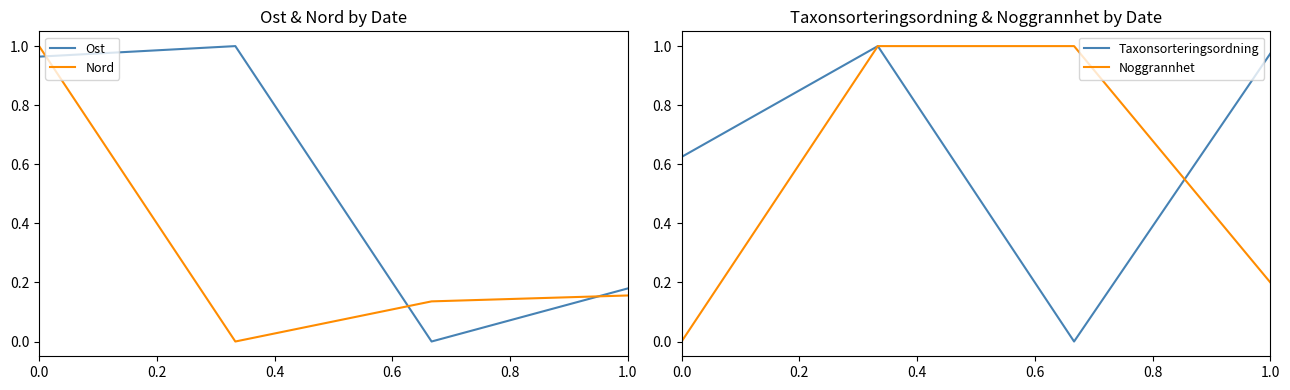

What are all the series names shown in the legend?

Ost, Nord, Taxonsorteringsordning, Noggrannhet